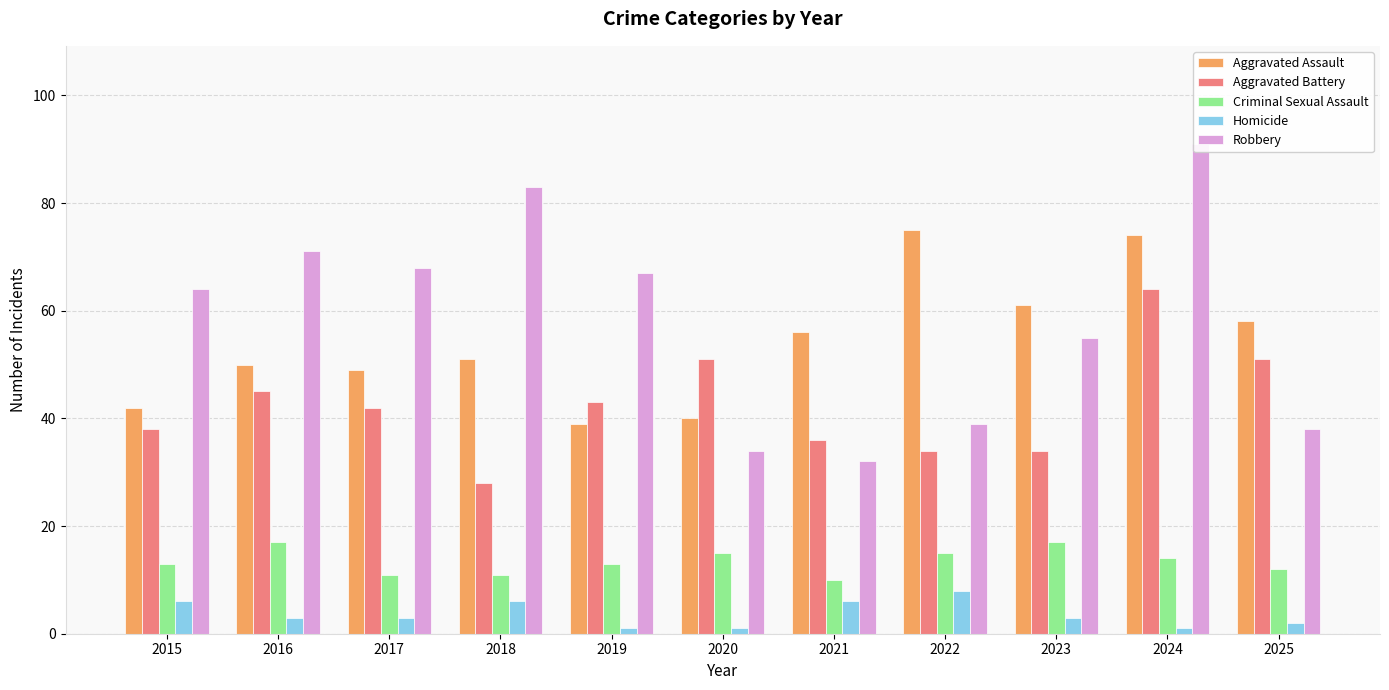

How many groups of bars are there?

11